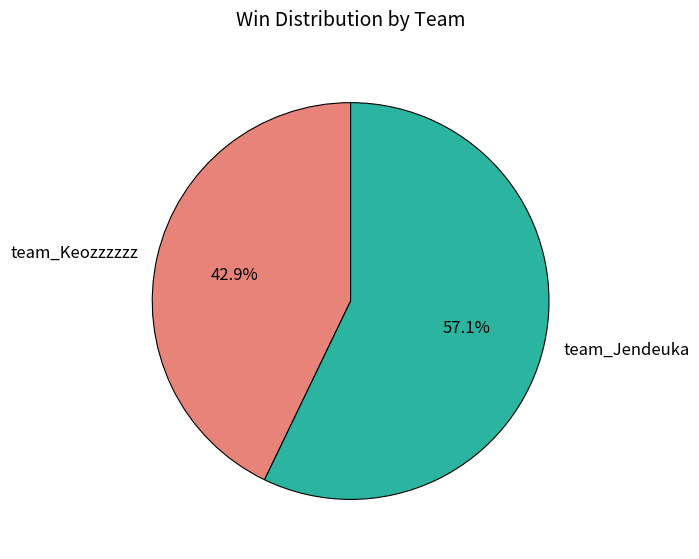

Count the number of slices in the pie.

2